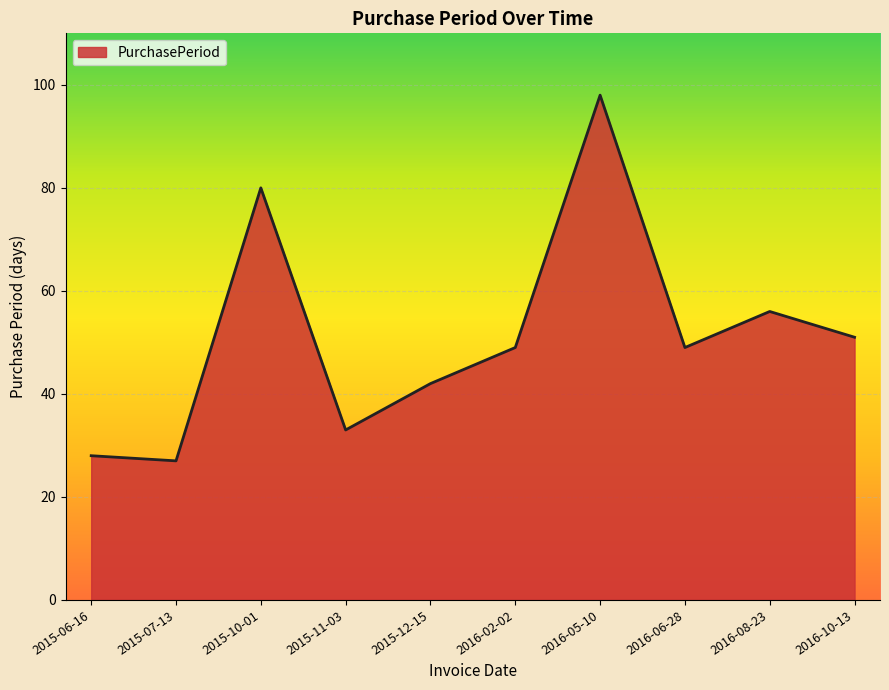

What is the sum of all values?

513